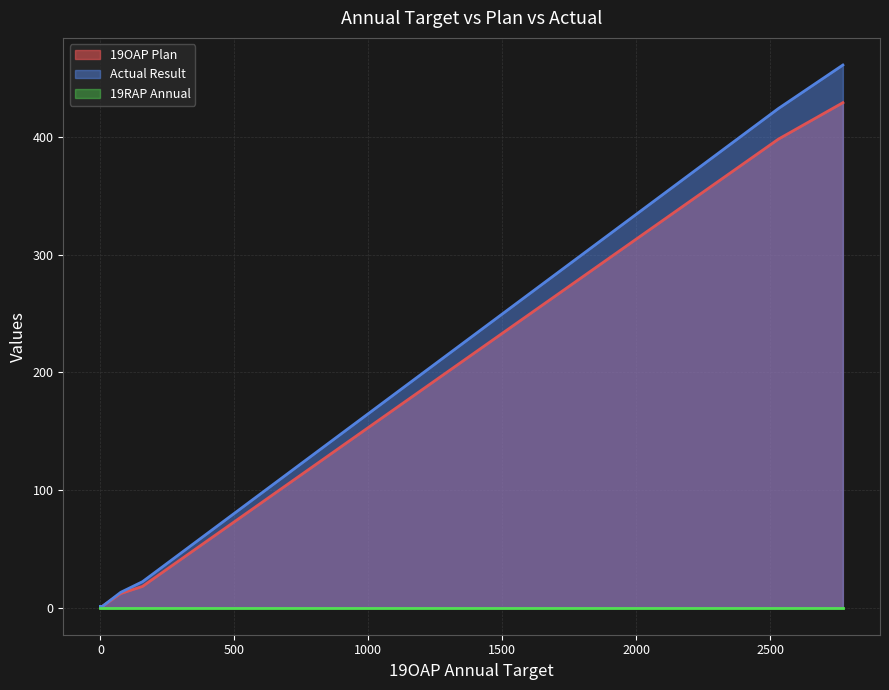

The Actual Result series shows 306 at TOTAL. True or false?

False